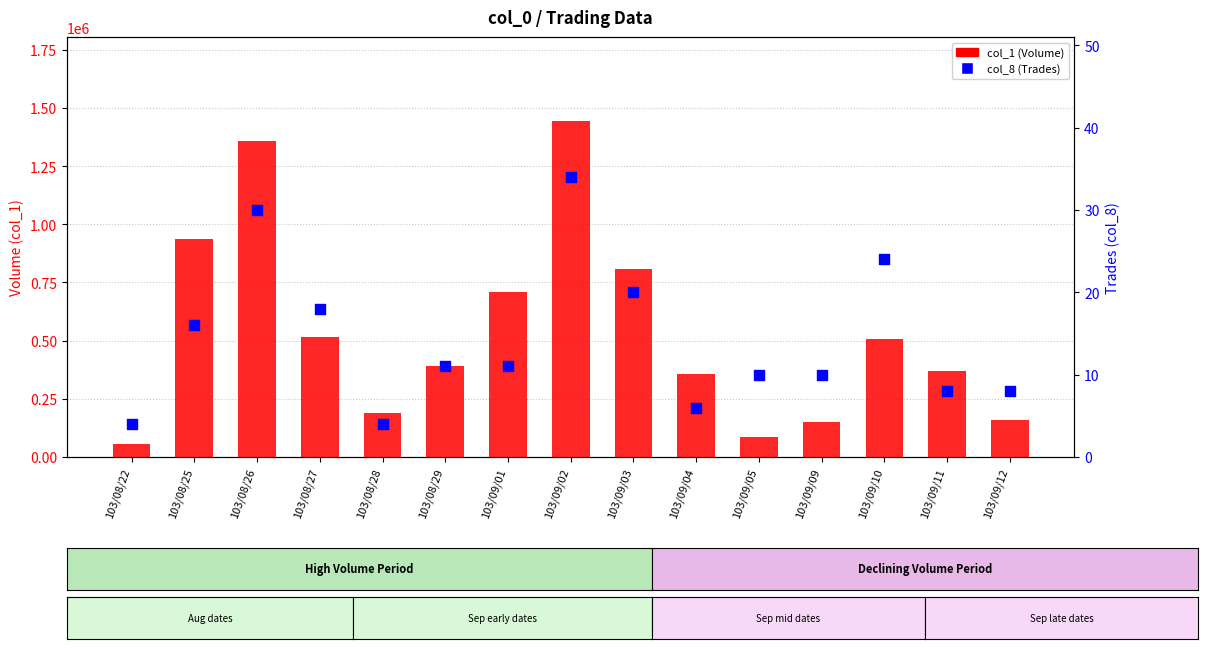

Which series reaches the minimum Y coordinate?

col_8 (Trades)